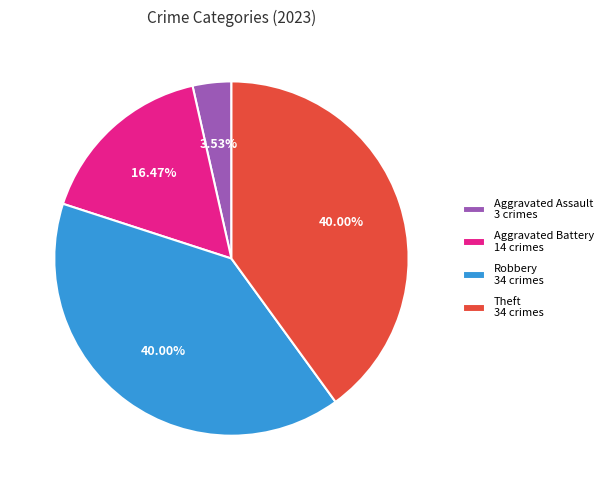

Is Aggravated Assault 3 crimes the majority of the pie?

No